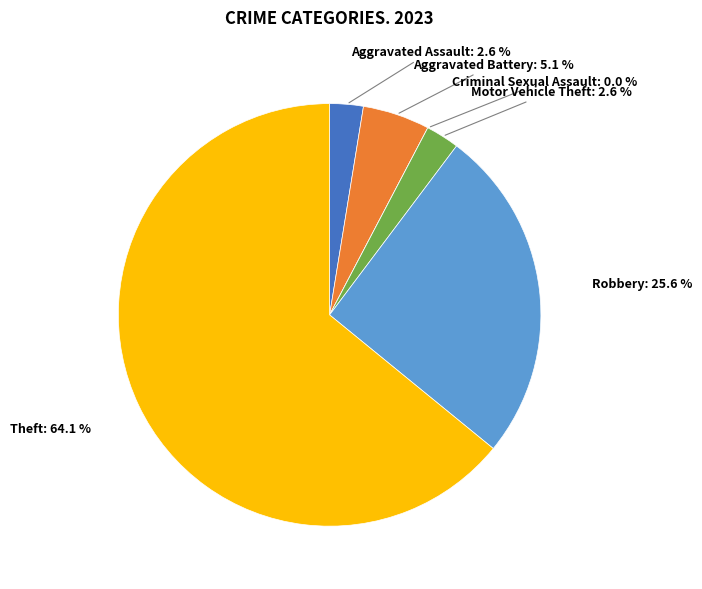

To the nearest percent, what portion does Aggravated Assault represent?

3%